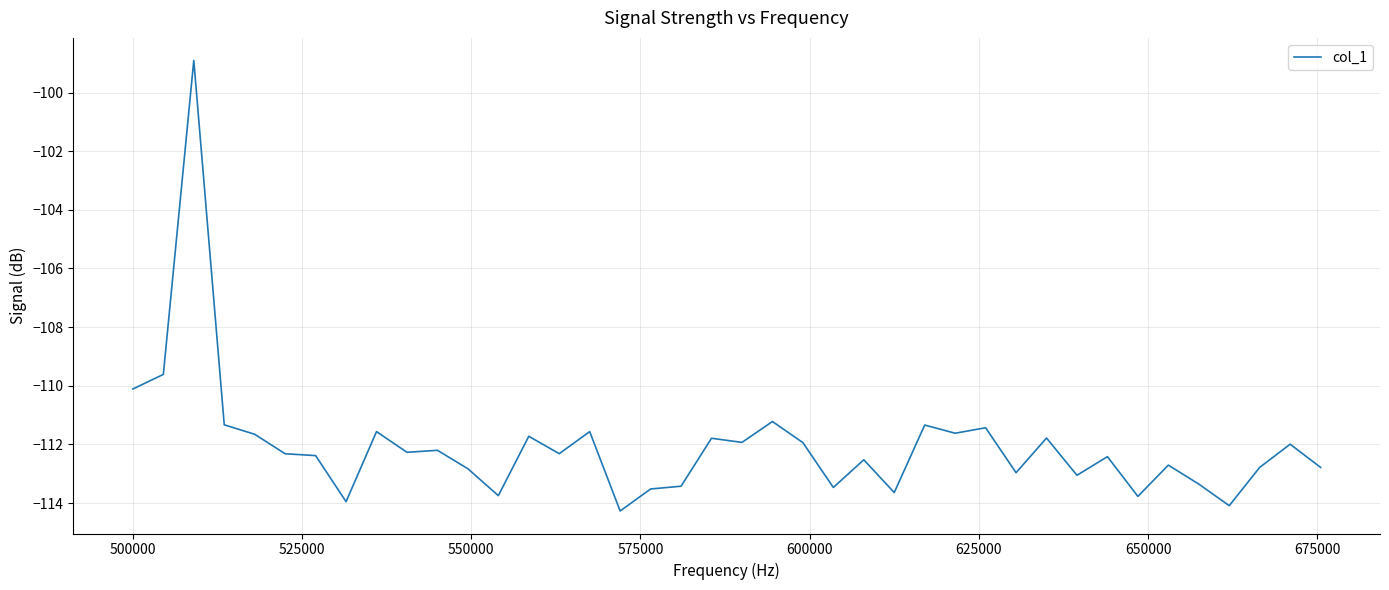

What is the difference between the maximum and minimum values?

15.4